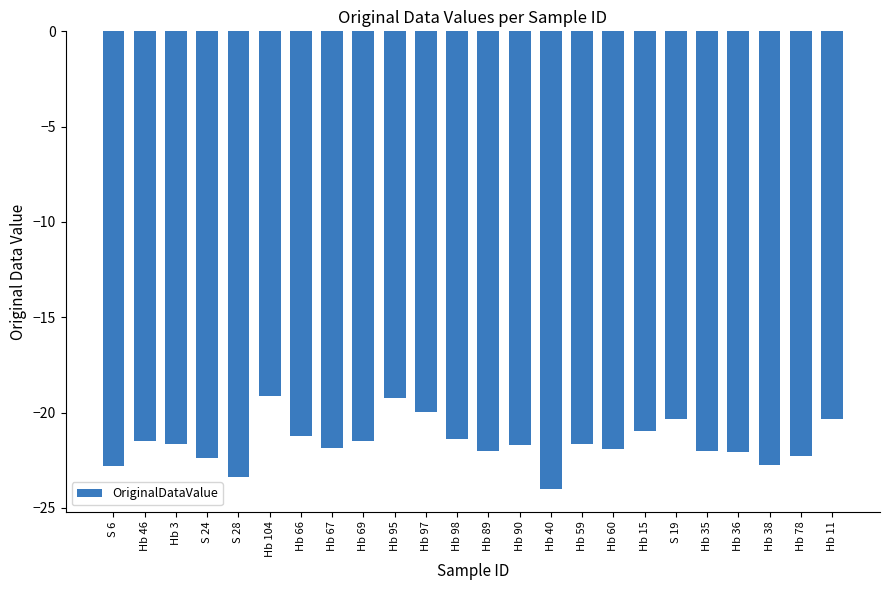

What is the maximum value shown in the chart?

-19.1